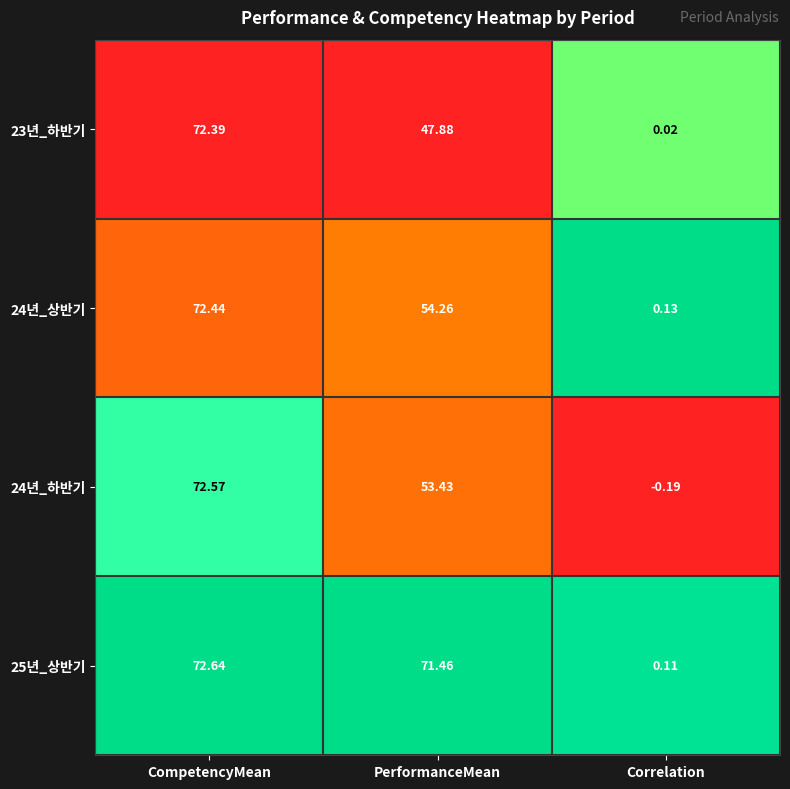

At which category does the chart reach its peak across all series?

CompetencyMean